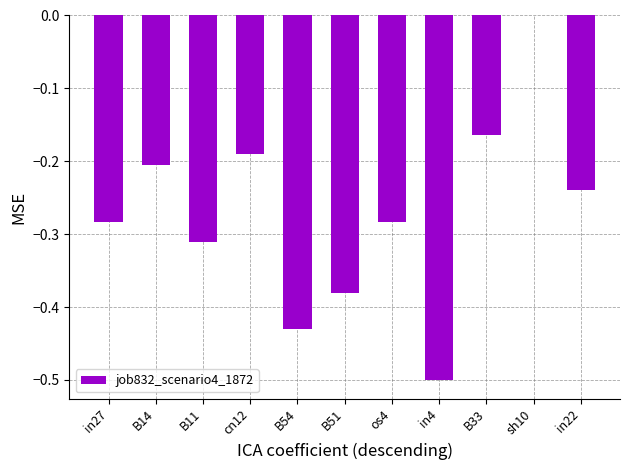

At which category does the chart reach its peak across all series?

sh10